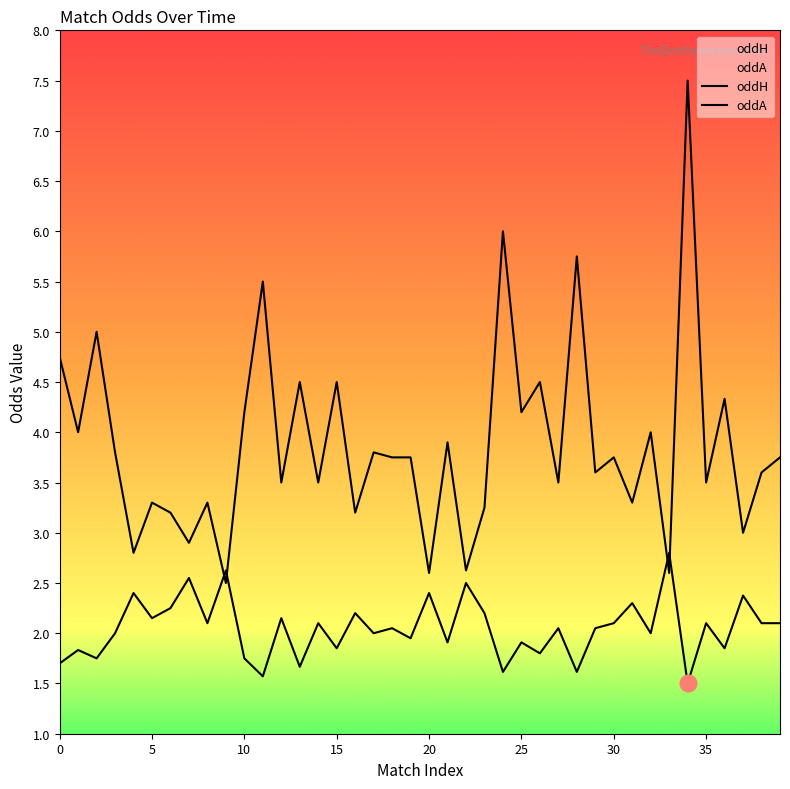

What is the total value across all series at 8?

5.4